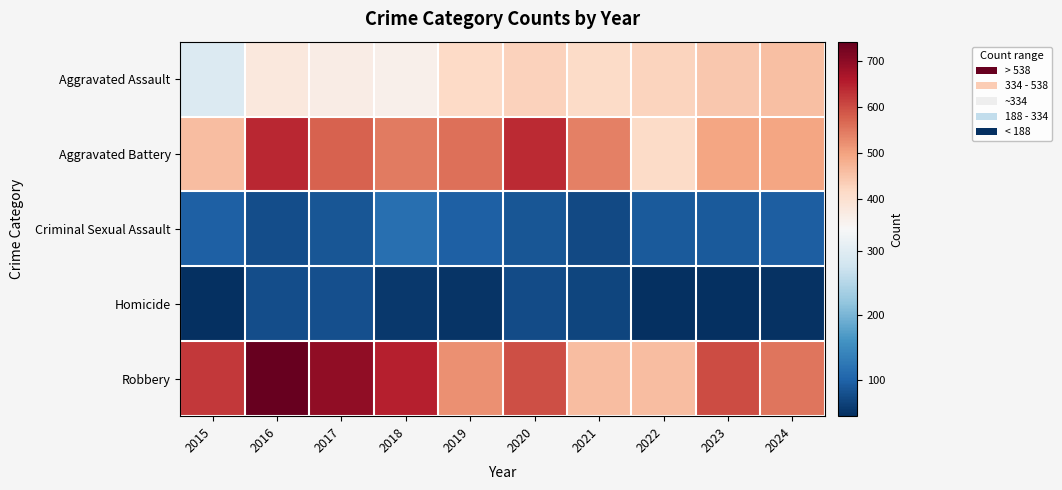

Which series has the largest total across all categories?

Robbery